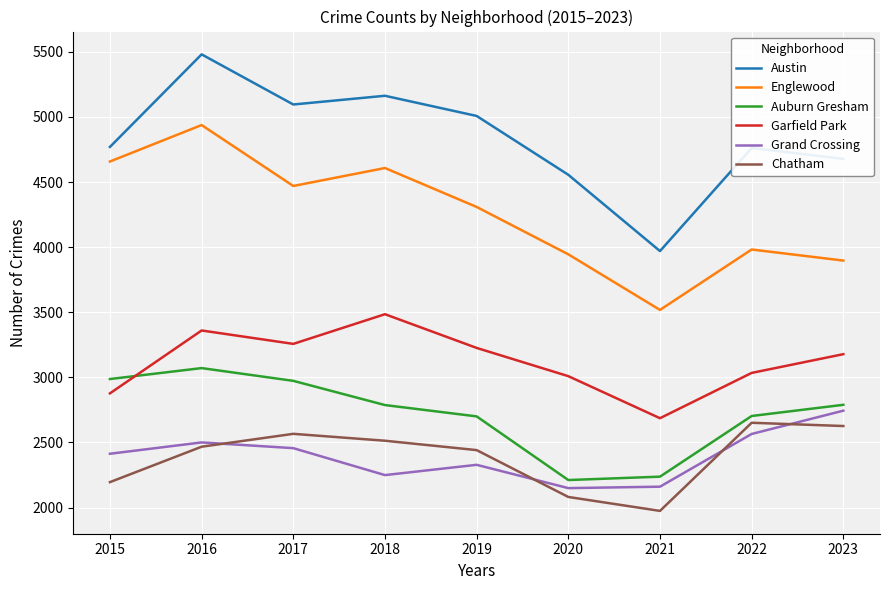

The value of Englewood at 2017 is 4470. True or false?

True